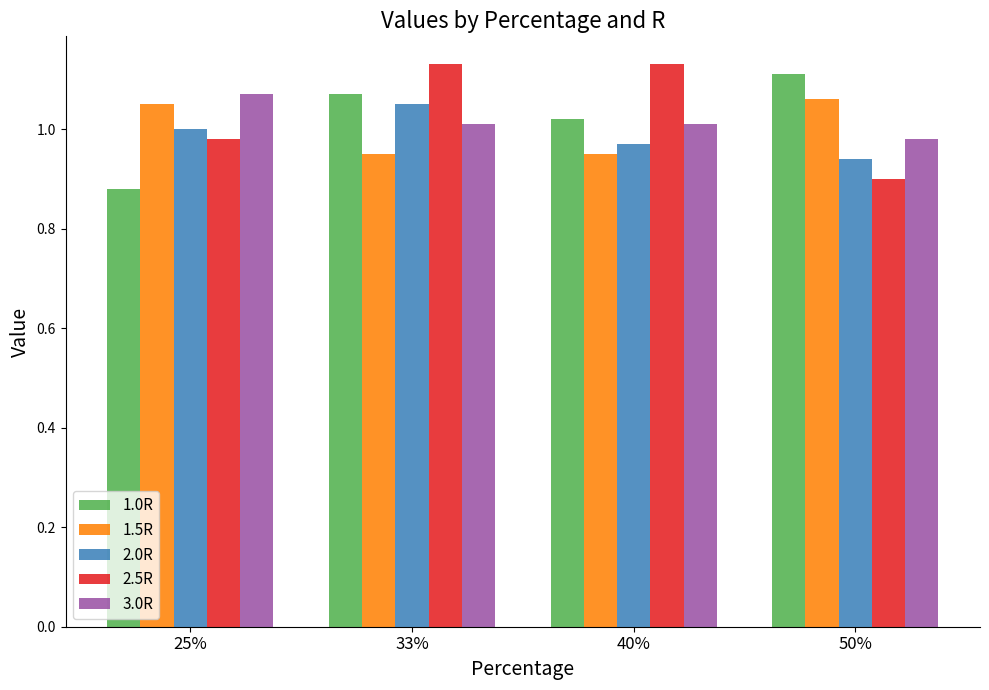

Rank the series by their maximum value, from highest to lowest.

2.5R, 1.0R, 3.0R, 1.5R, 2.0R